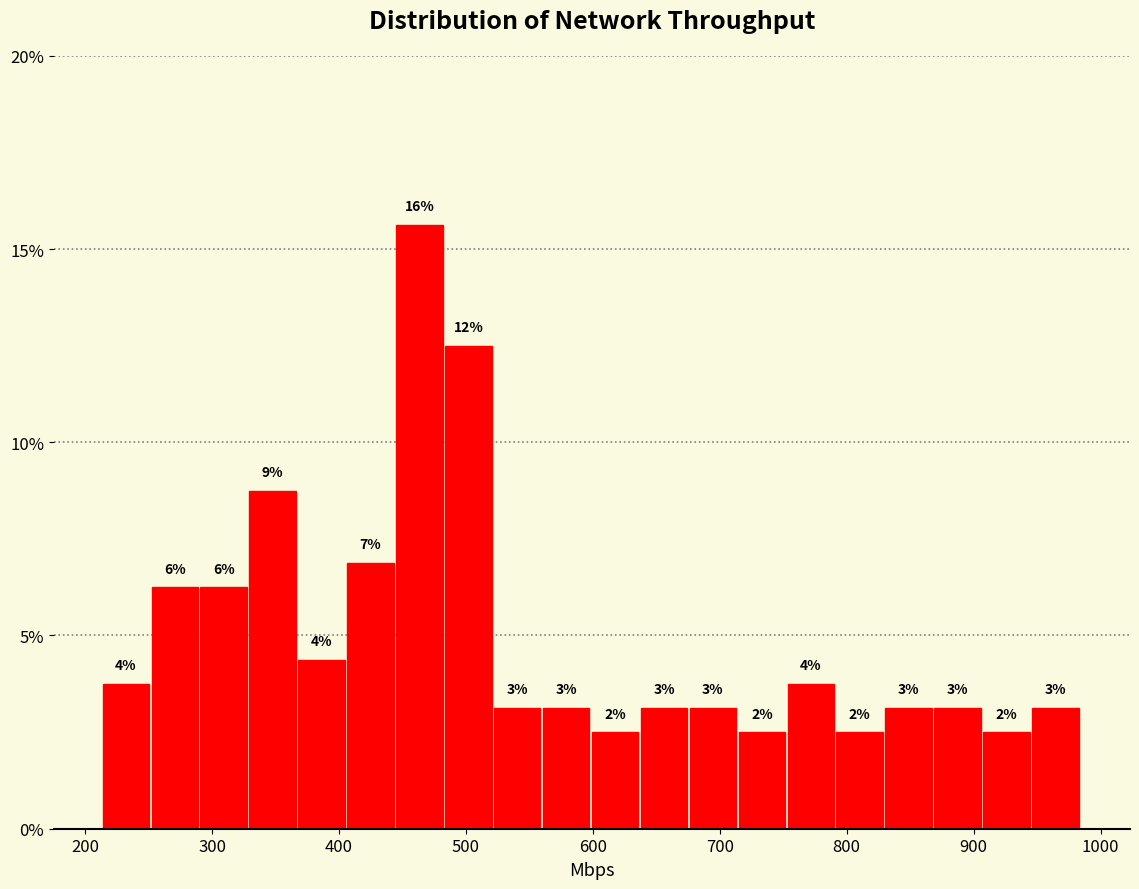

Around what value on the x-axis is the tallest bar? Give the approximate position of its centre, as read against the axis.

460